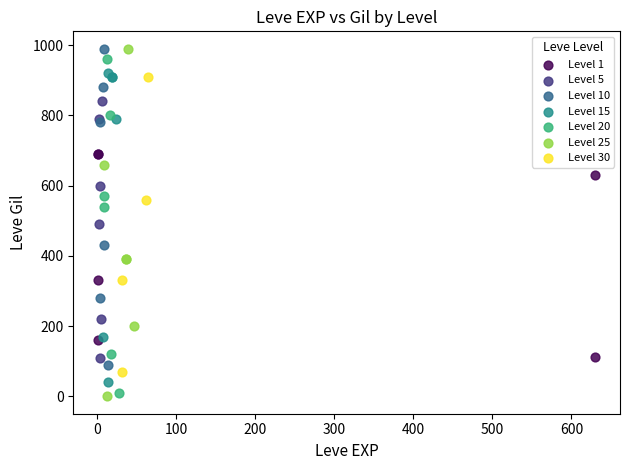

What are all the series names shown in the legend?

Level 1, Level 5, Level 10, Level 15, Level 20, Level 25, Level 30